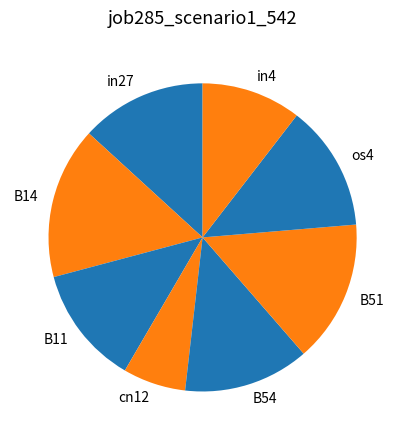

How many slices are in this pie chart?

8